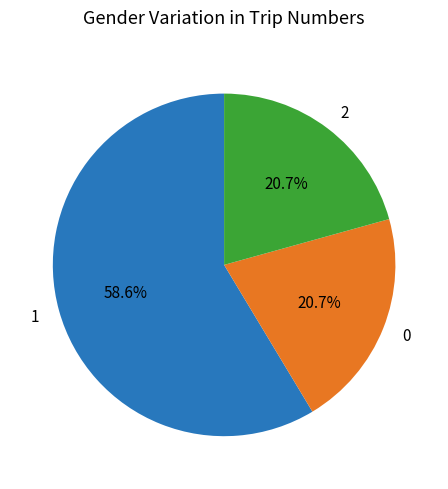

Which slice is the largest?

1